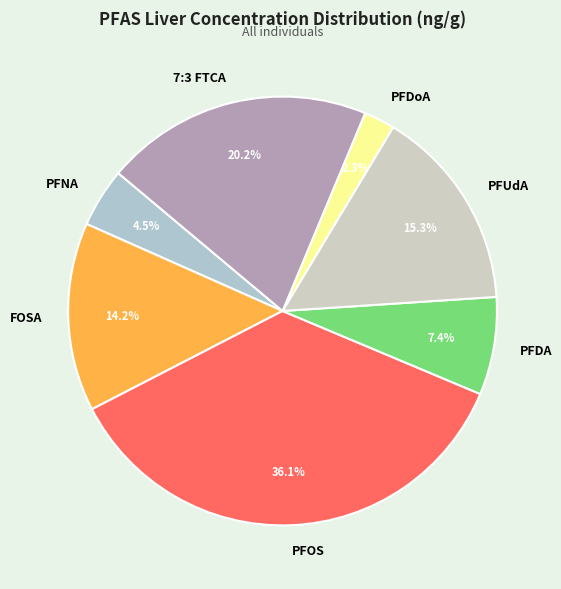

Approximately how many times larger is the value at PFDoA compared to PFNA?

0.5